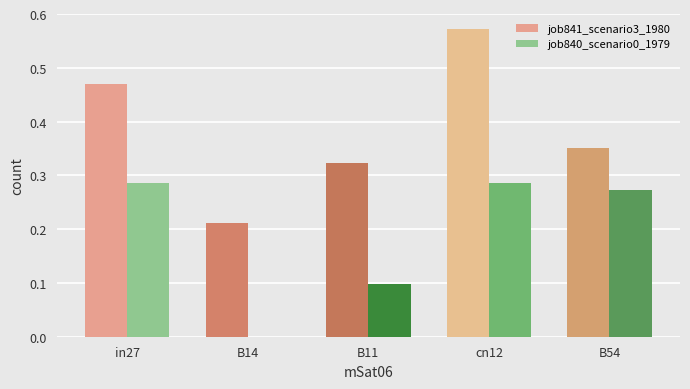

The value of job840_scenario0_1979 at B14 is -0.1. True or false?

False